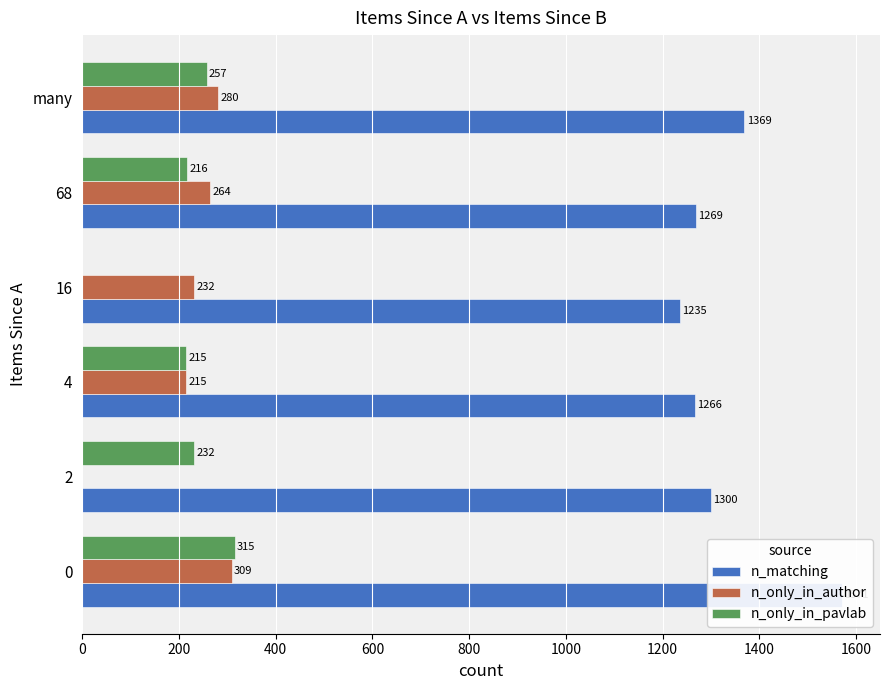

What is the difference between the second highest and minimum values in the n_matching series?

134